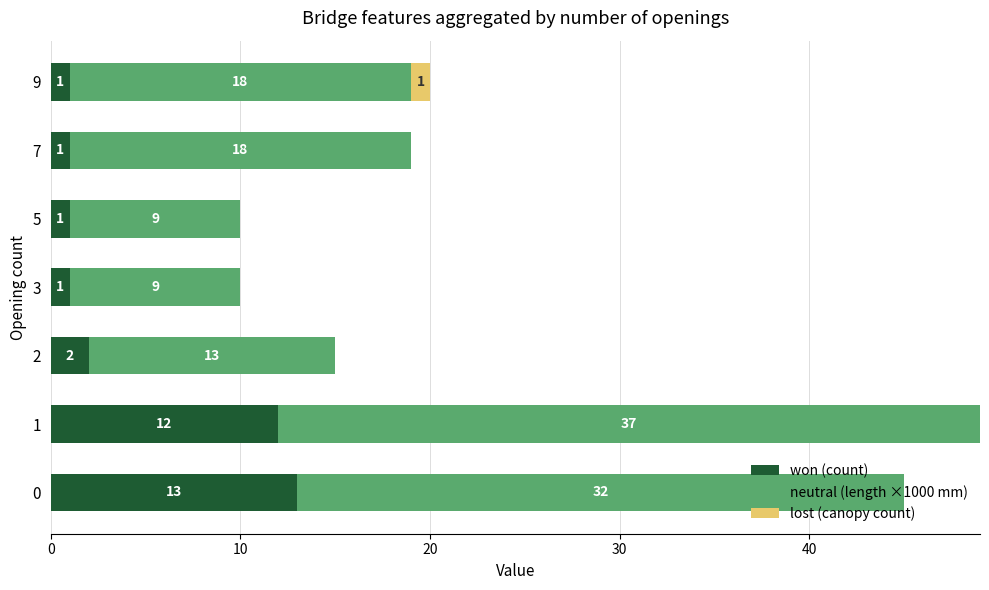

What is the total value across all series at 0?

45